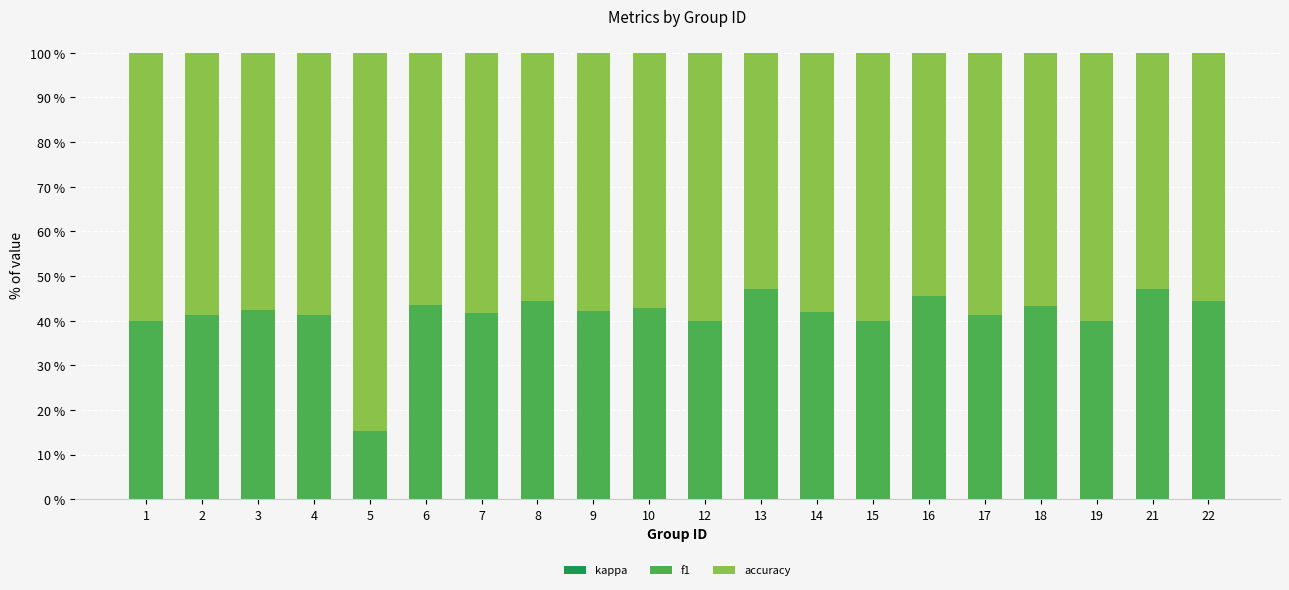

What is the total value across all series at 10?

100.0